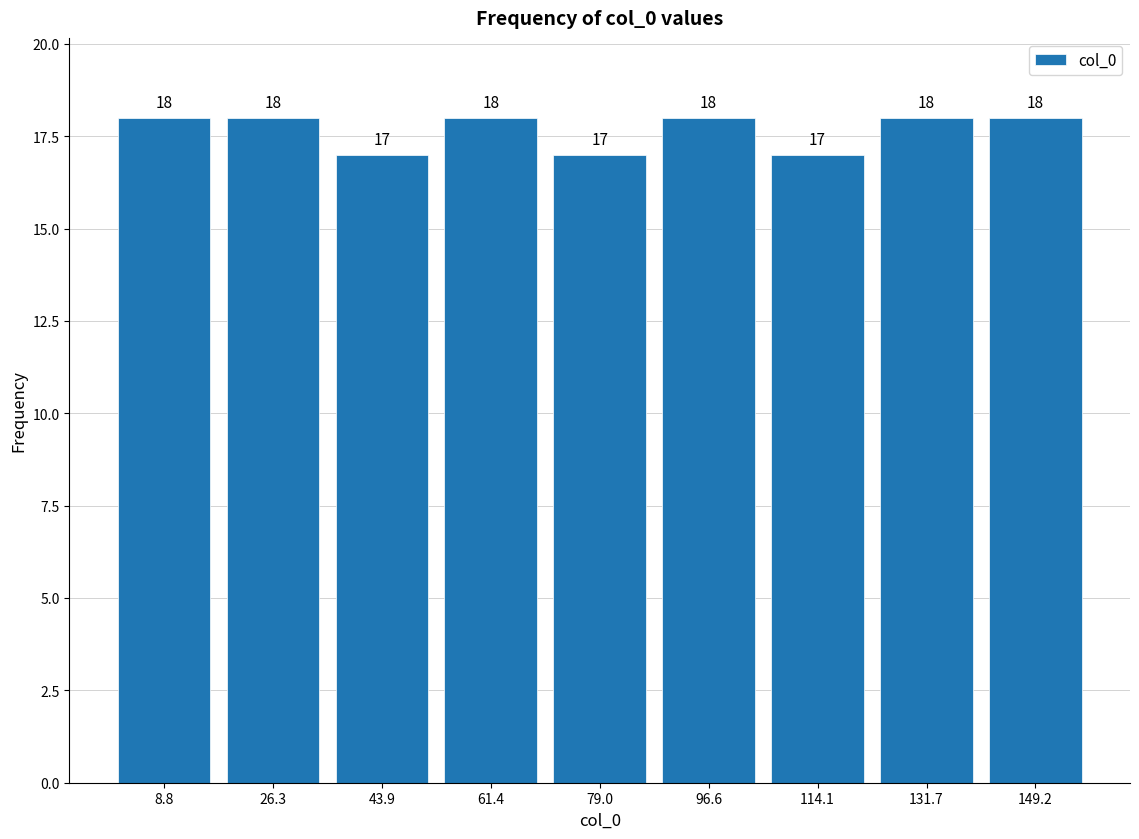

Reading left to right, transcribe this chart: for each bar, give the range it covers on the x-axis and its height. The bar edges are not printed on the chart, so give them approximately, as read against the axis.

0 to 18: 18
18 to 36: 18
36 to 52: 17
52 to 70: 18
70 to 88: 17
88 to 106: 18
106 to 122: 17
122 to 140: 18
140 to 158: 18